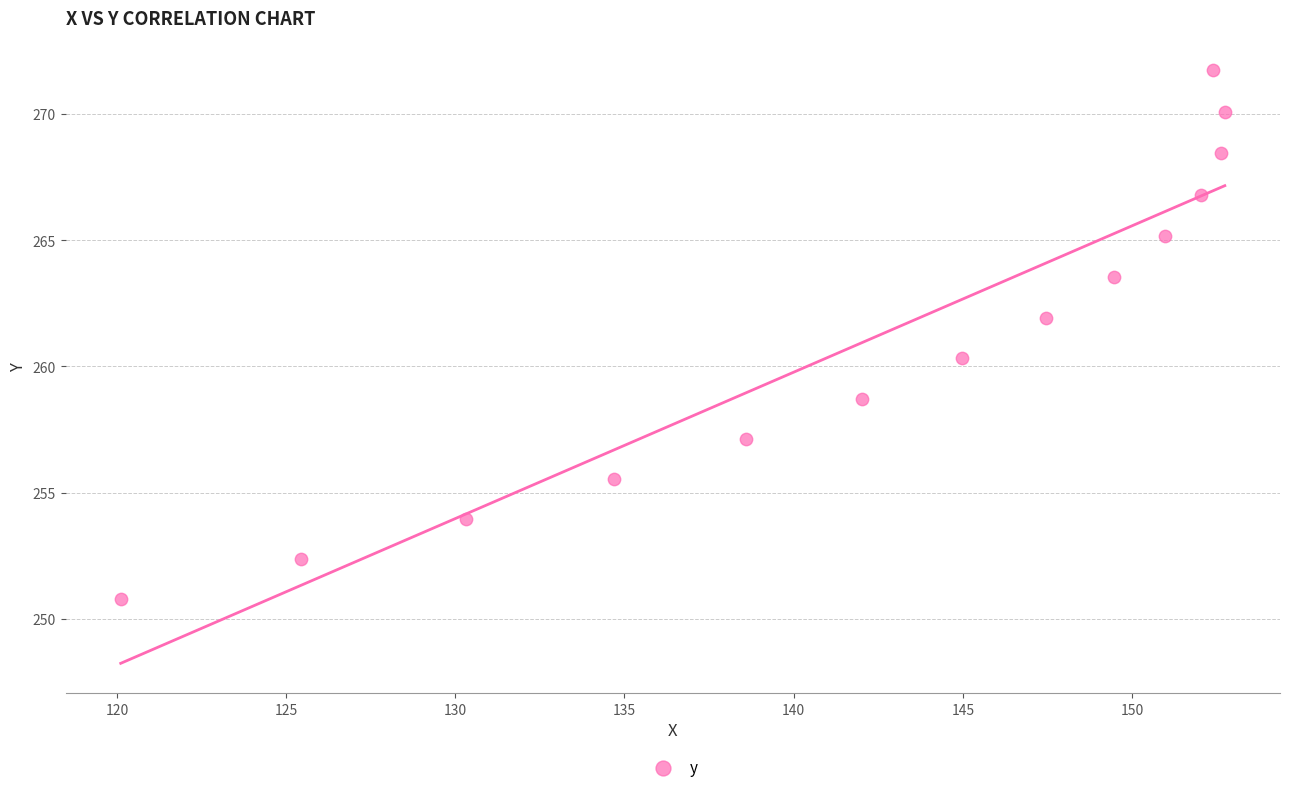

What is the range of Y values (max minus min)?

20.9